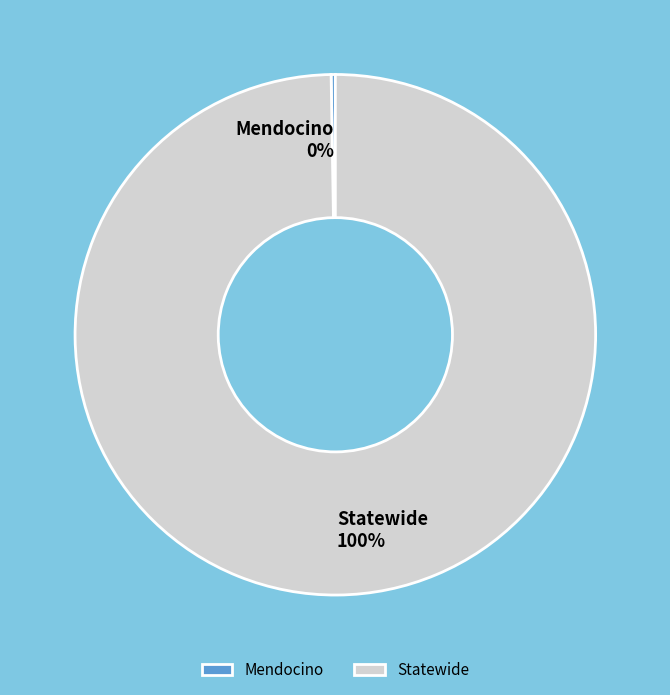

To the nearest percent, what portion does Statewide represent?

100%